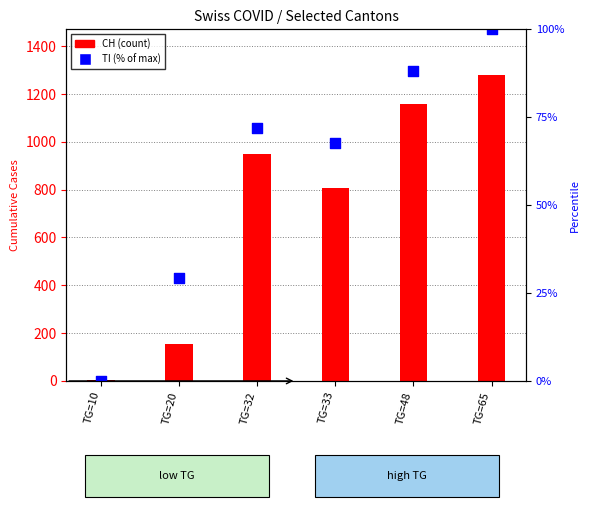

Which series contains the highest Y value?

CH